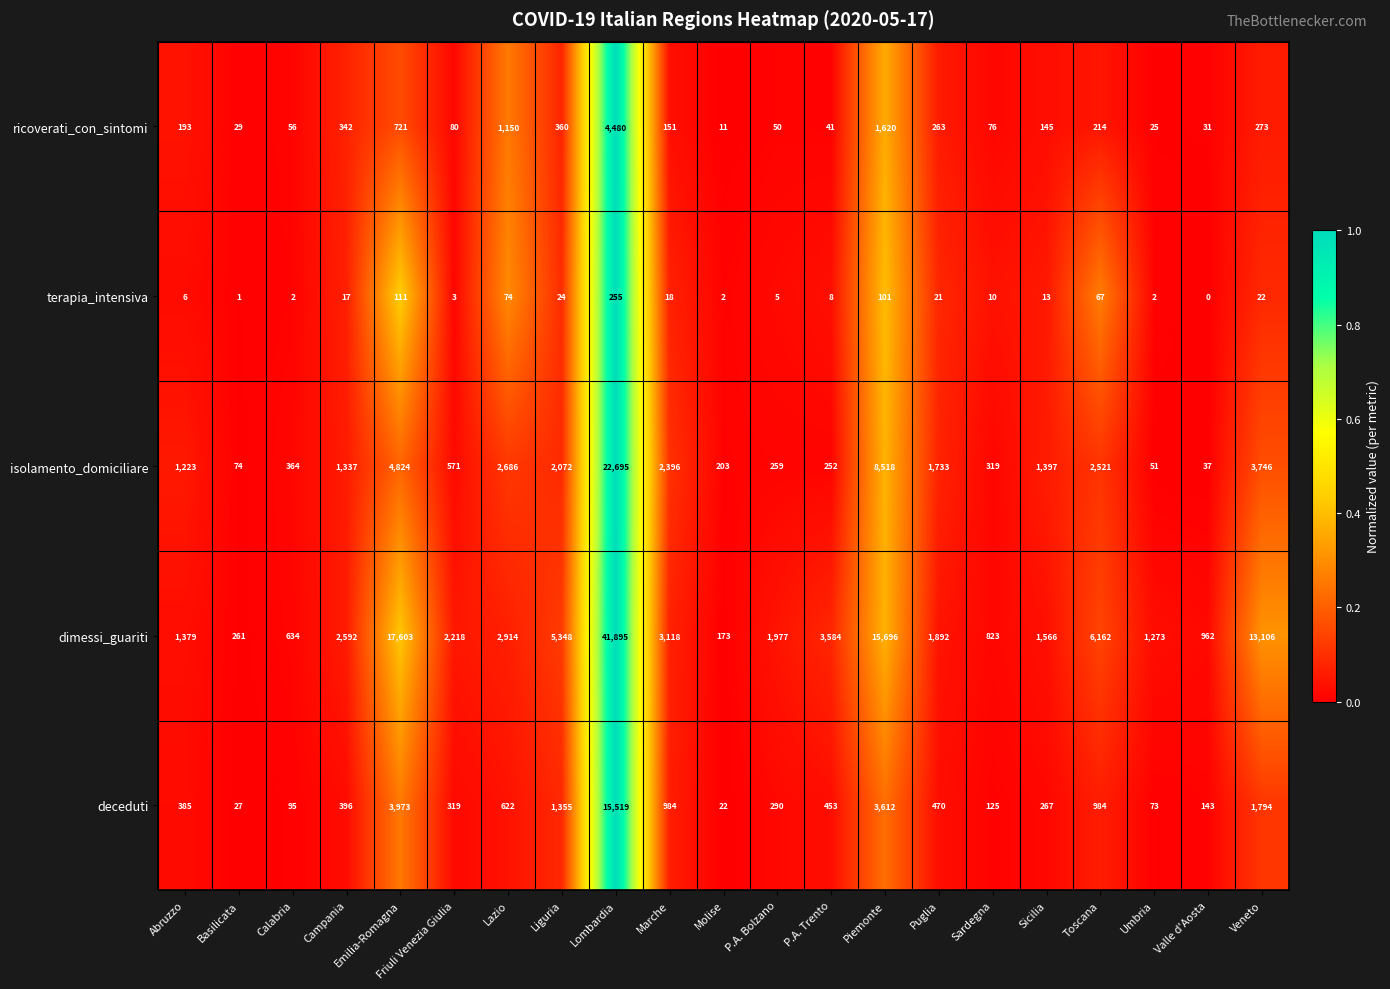

Which category has the highest value across all series?

Lombardia